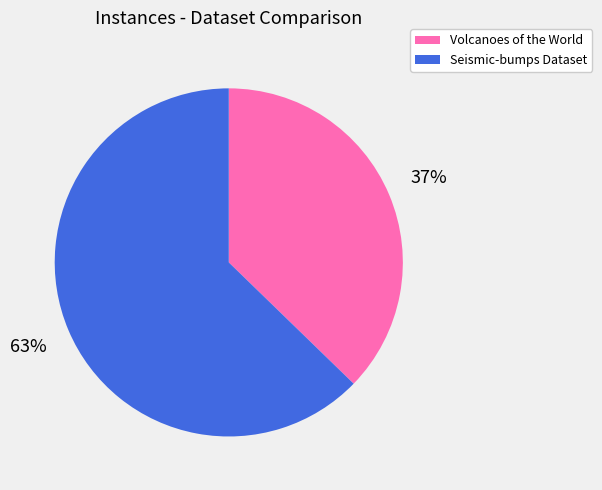

How many slices are in this pie chart?

2